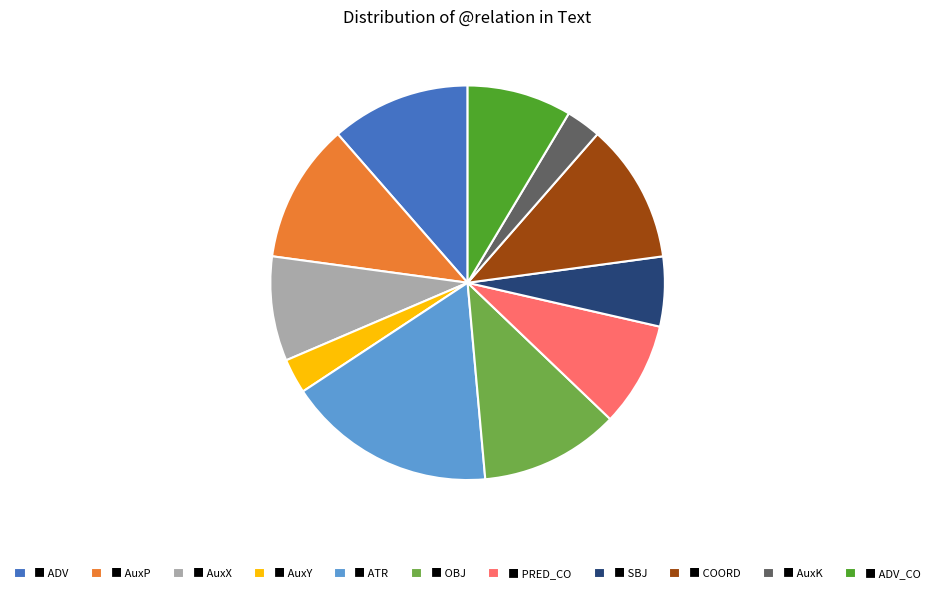

The ■ OBJ slice represents 11% of the pie. True or false?

True